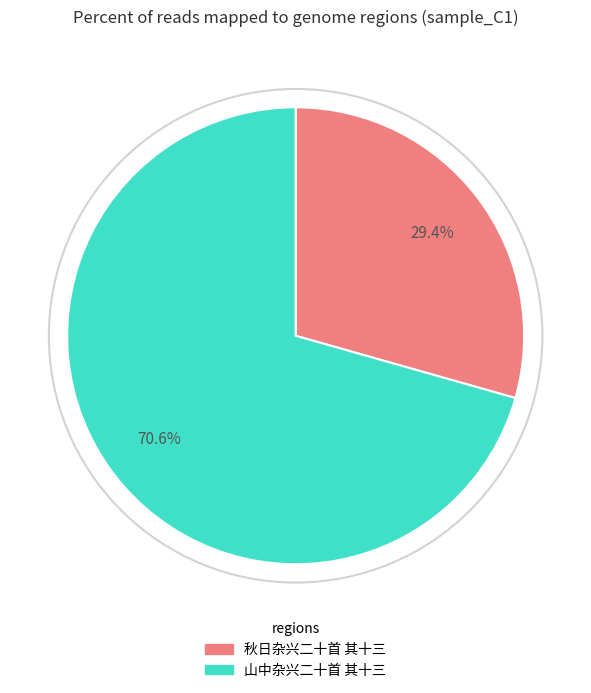

Rank the categories by value from lowest to highest.

秋日杂兴二十首 其十三, 山中杂兴二十首 其十三